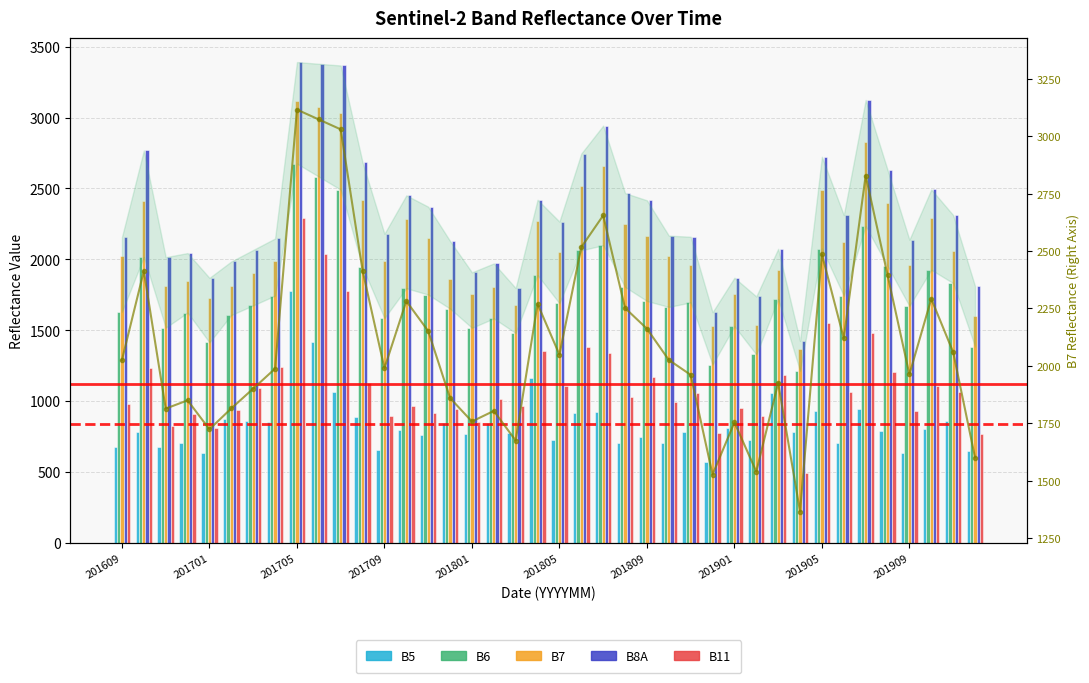

How many values in the B7 series exceed 2026?

19